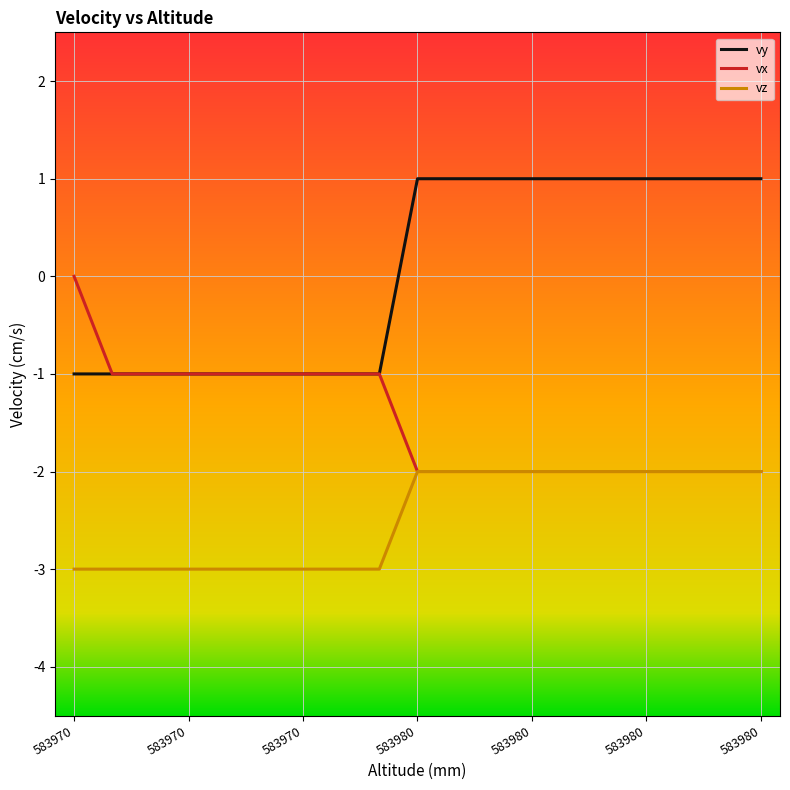

What is the smallest value displayed?

-3